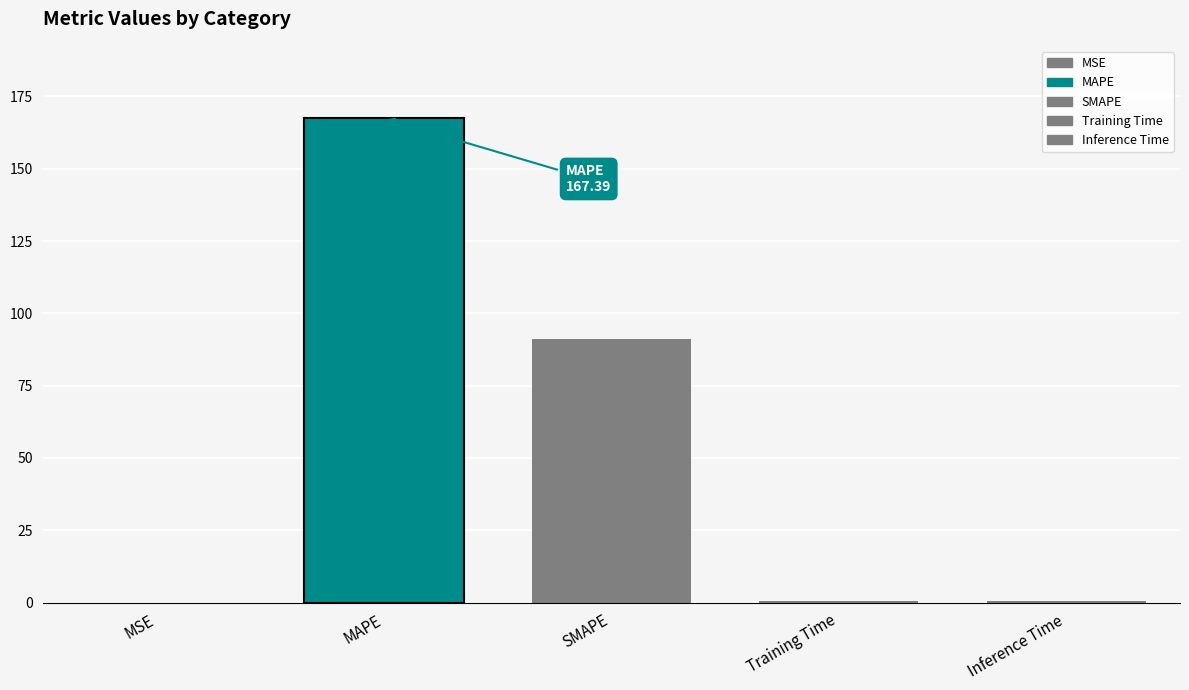

What value does the data have at SMAPE?

91.1